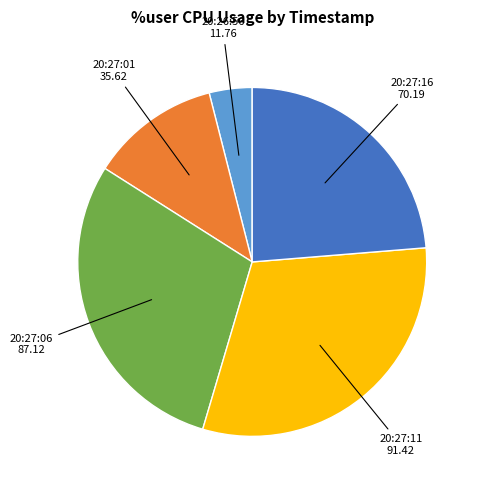

Is there a majority slice in this chart?

No